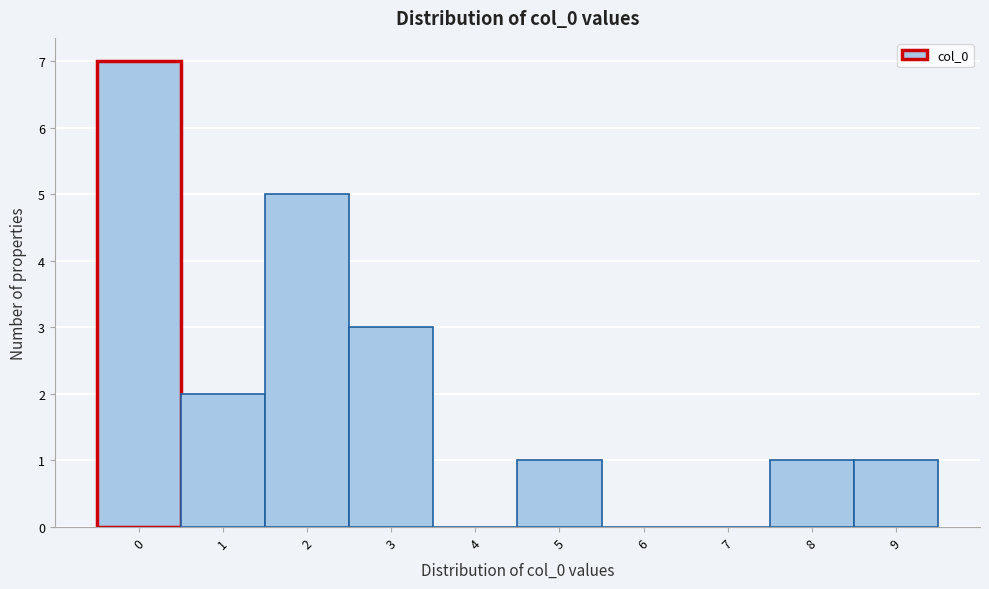

How tall is the bar that spans -0.5 to 0.5 on the x-axis? The values are not printed on the chart, so give them approximately, as read against the axis.

7